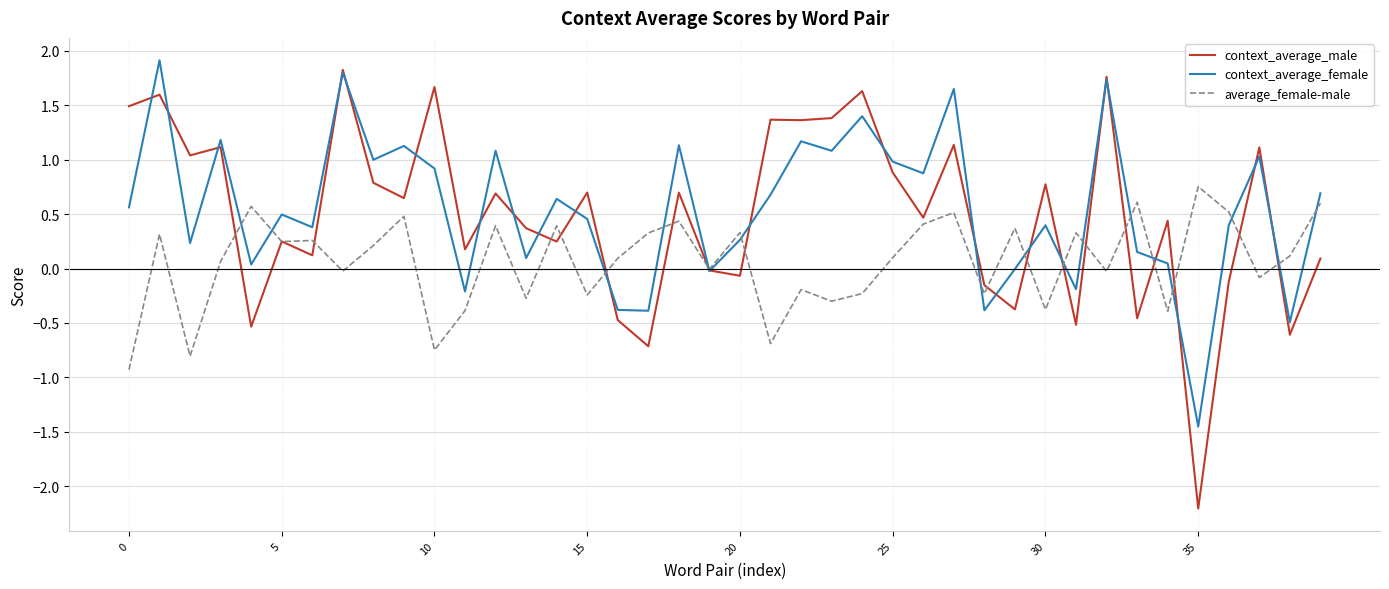

What is the minimum value for average_female-male?

-0.9